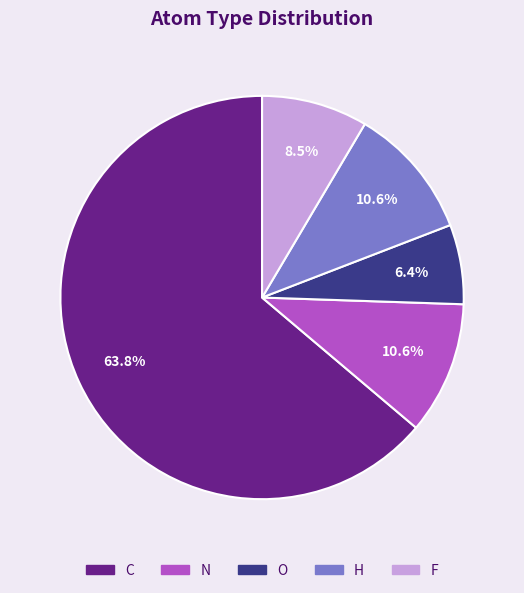

Which category has the biggest portion of the pie?

C